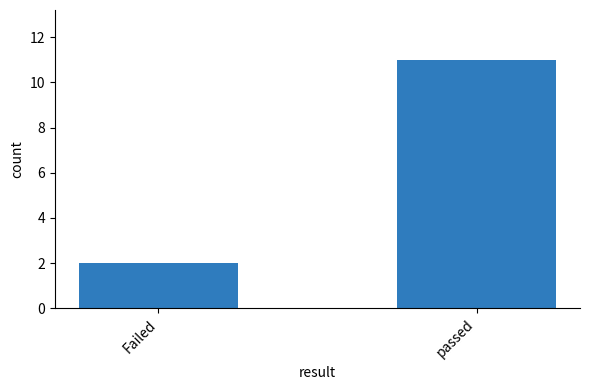

Does the chart contain any negative values?

No